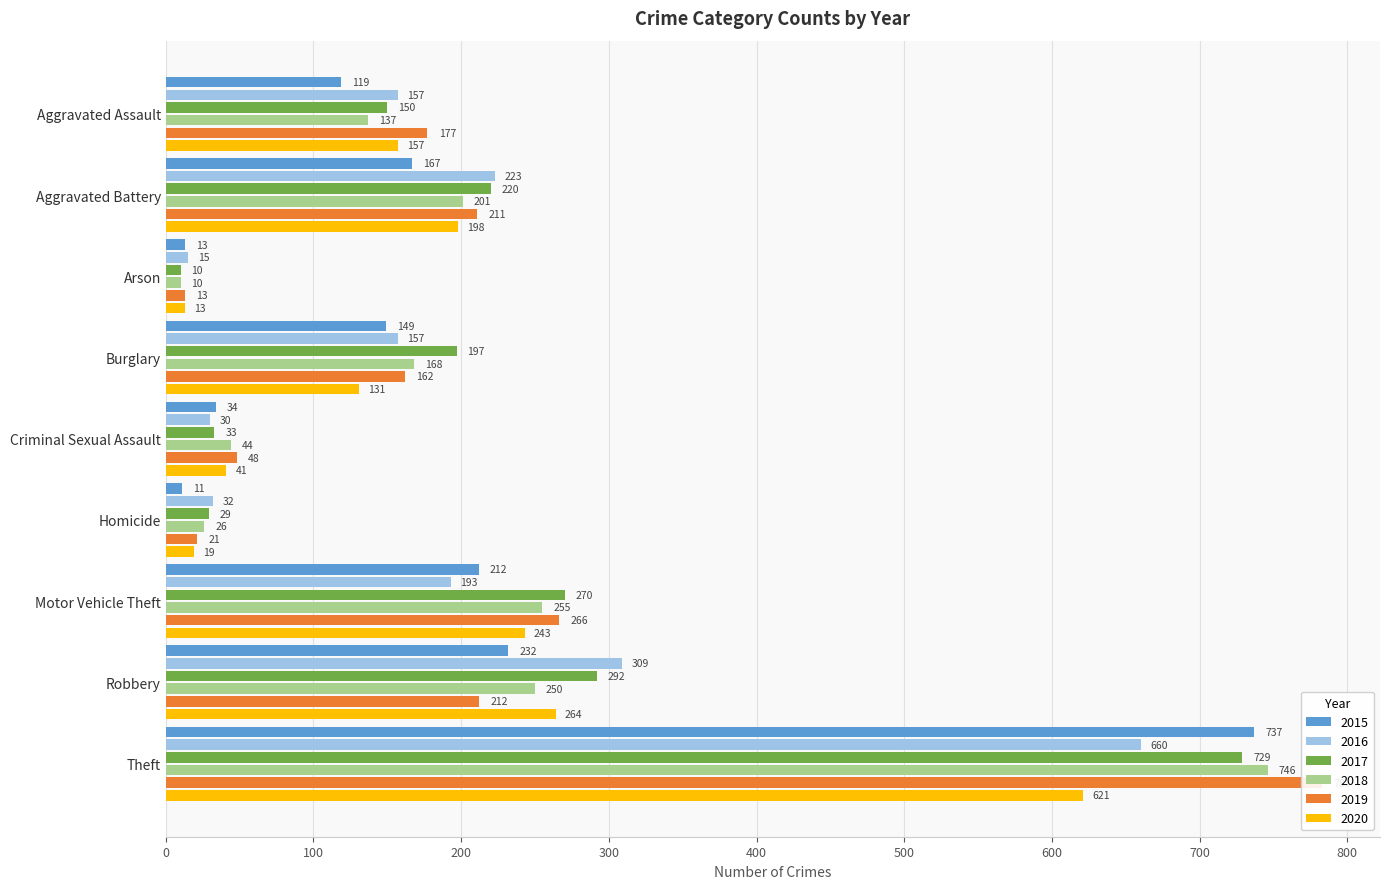

Is the value of 2016 at Burglary greater than the value of 2019 at Burglary?

No